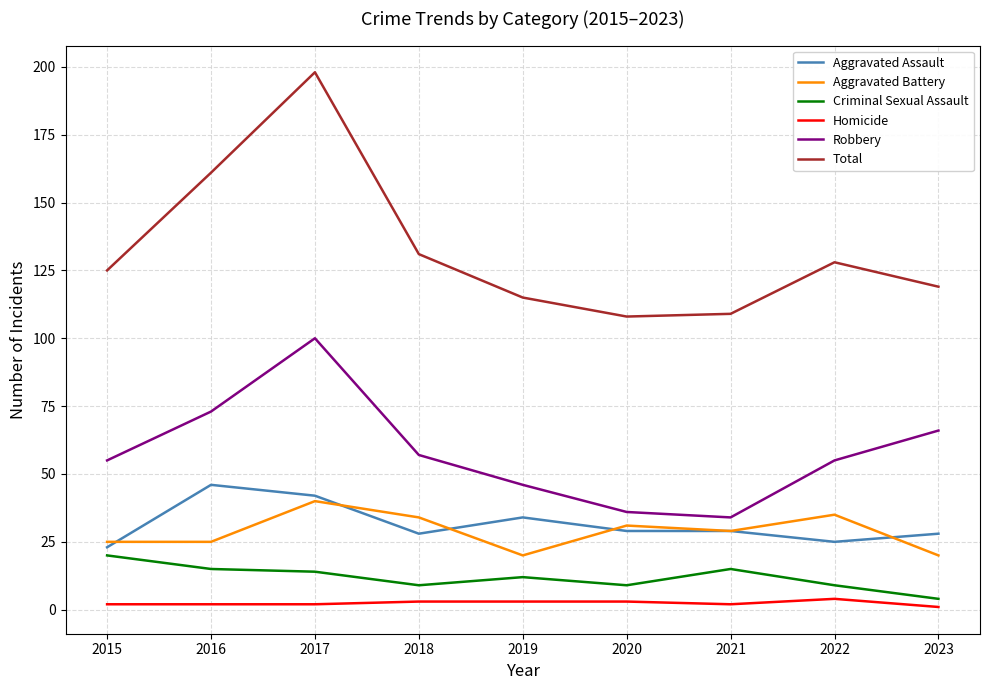

The value of Aggravated Battery at 2015 is 25. True or false?

True